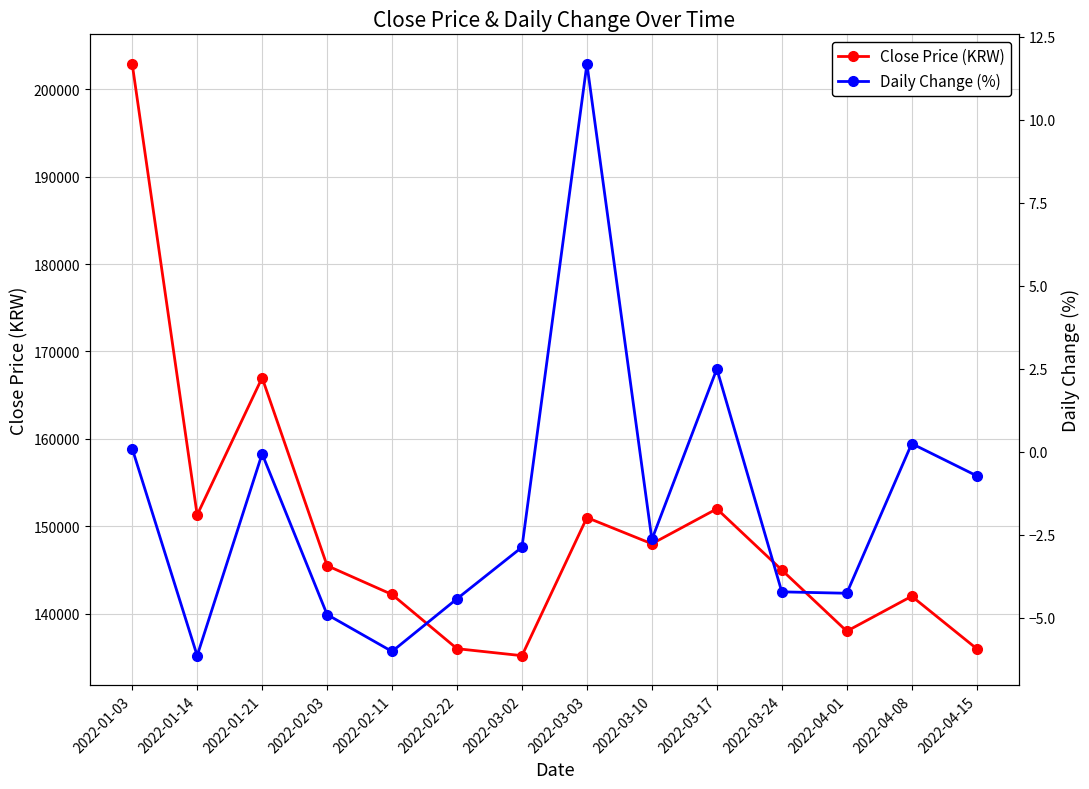

List the series in order of their peak value, lowest first.

Daily Change (%), Close Price (KRW)